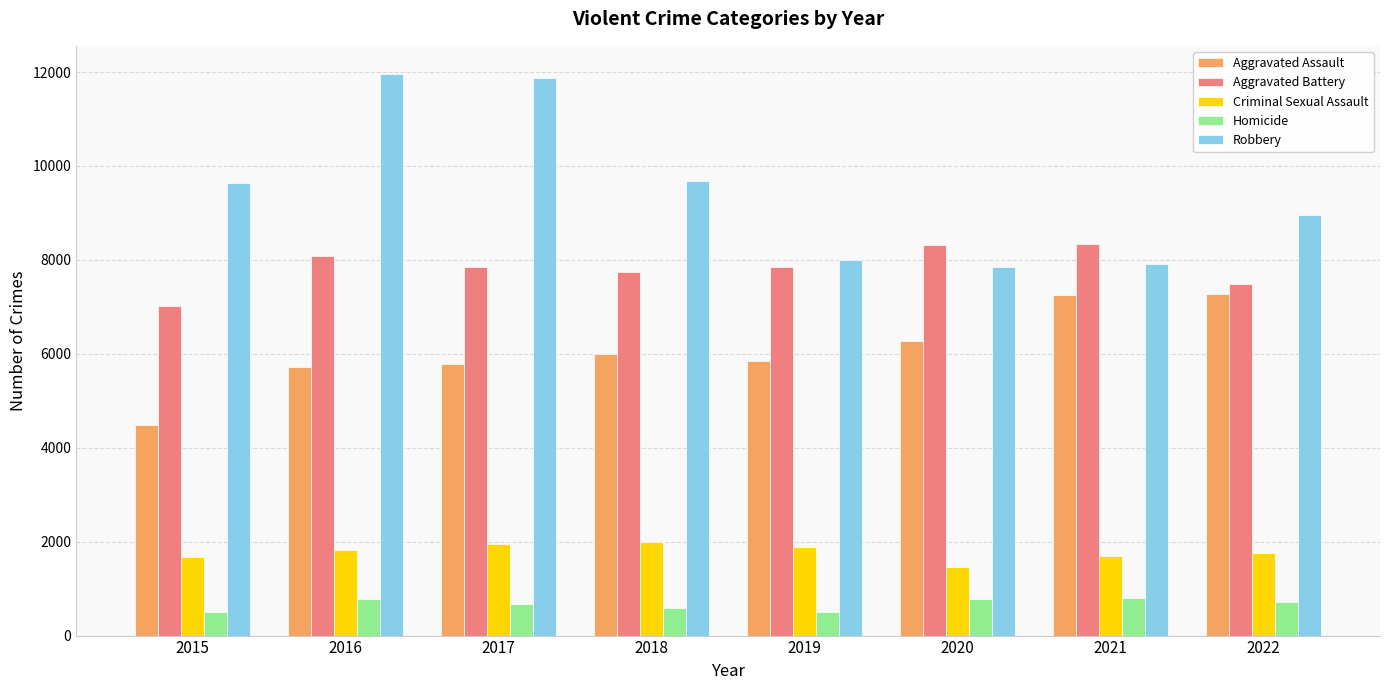

What is the difference between the maximum and minimum values in the Aggravated Battery series?

1328